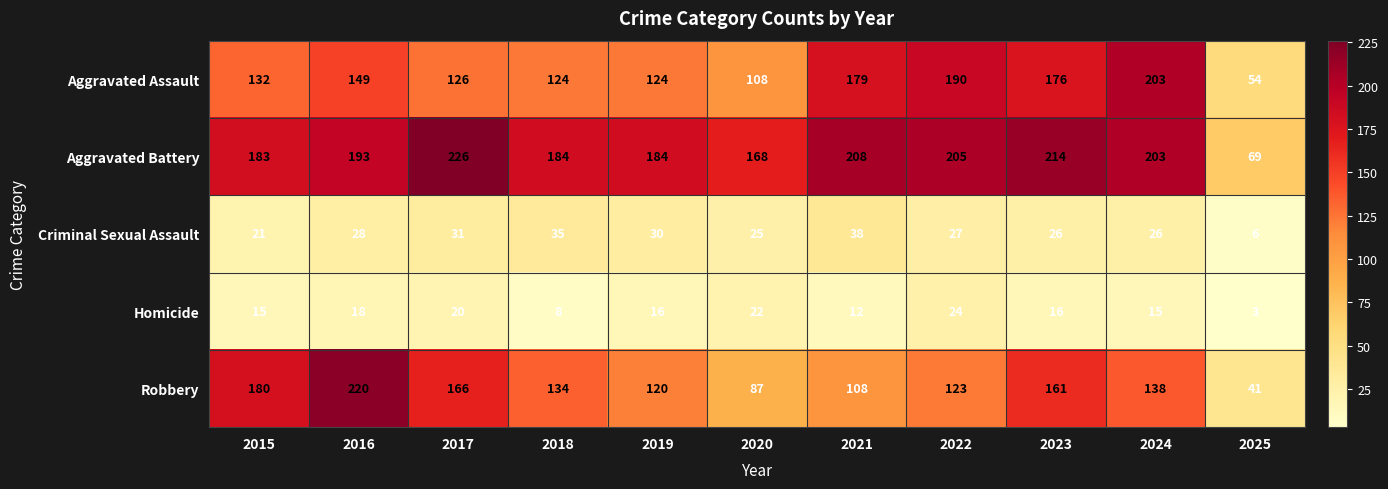

What is the difference between the maximum and minimum values in the Aggravated Battery series?

157